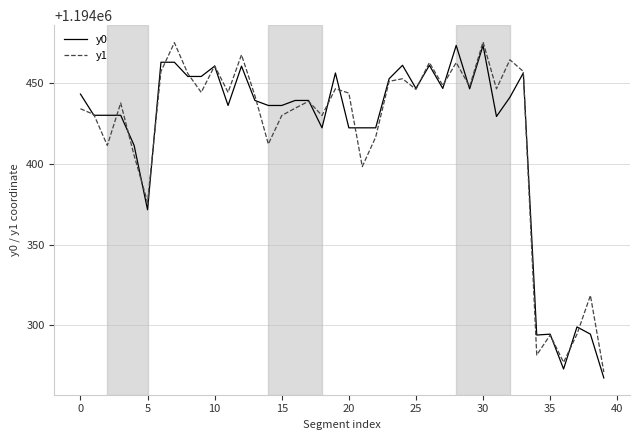

What is the smallest value displayed?

1194267.5